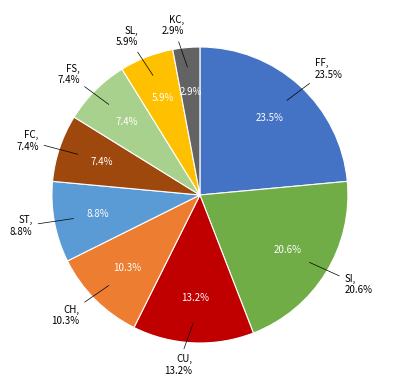

True or false: CU accounts for 13% of the total.

True